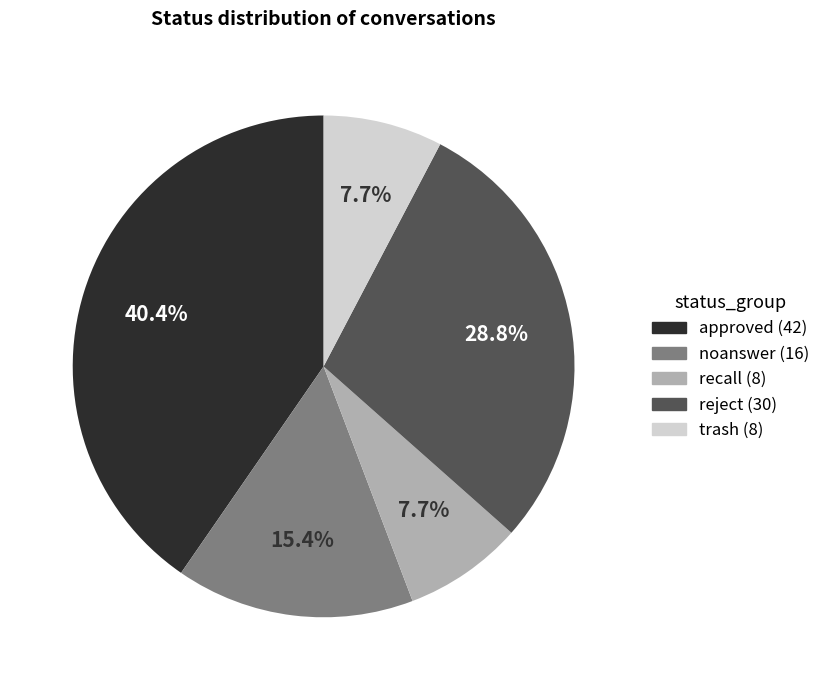

Is there any slice that represents more than half of the pie?

No